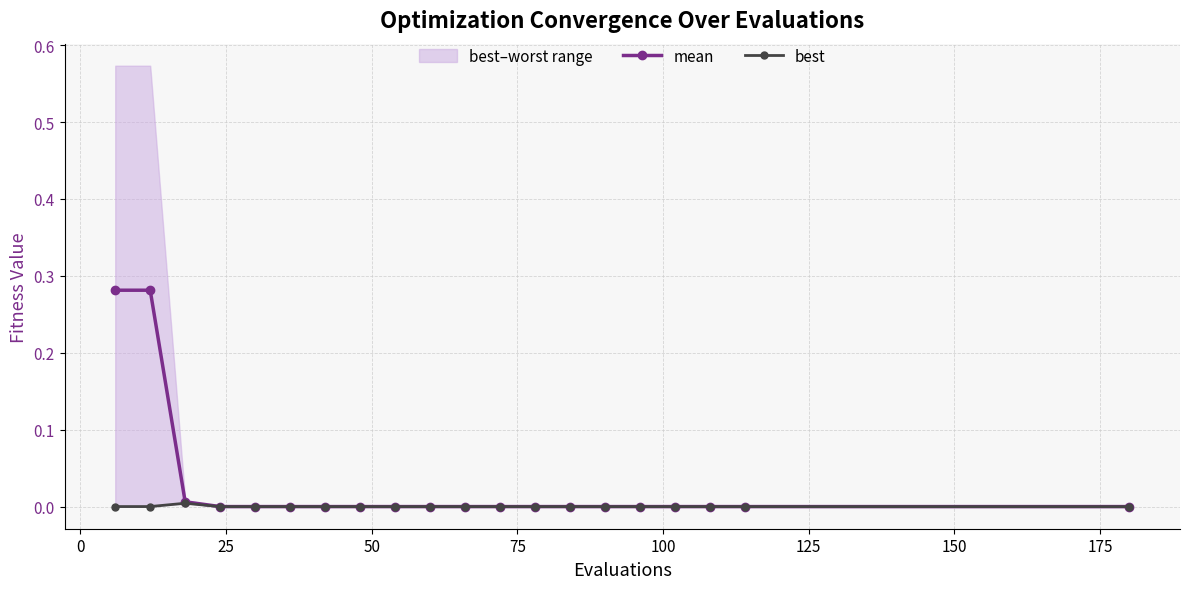

At how many categories does at least one series exceed 0?

20